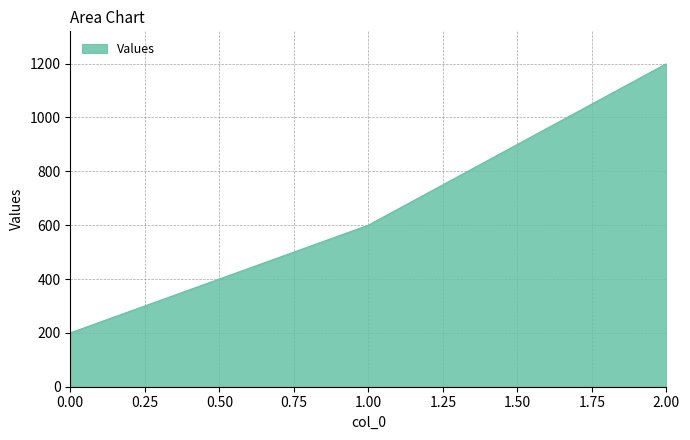

How many values are between 200 and 1200?

3